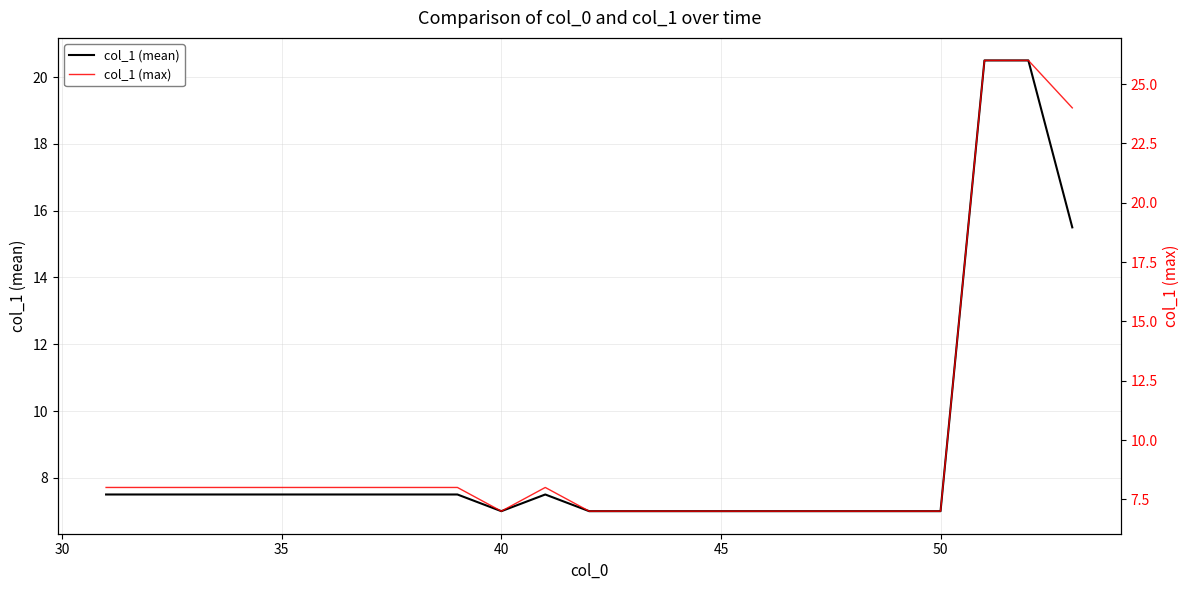

What is the minimum value for col_1 (mean)?

7.0